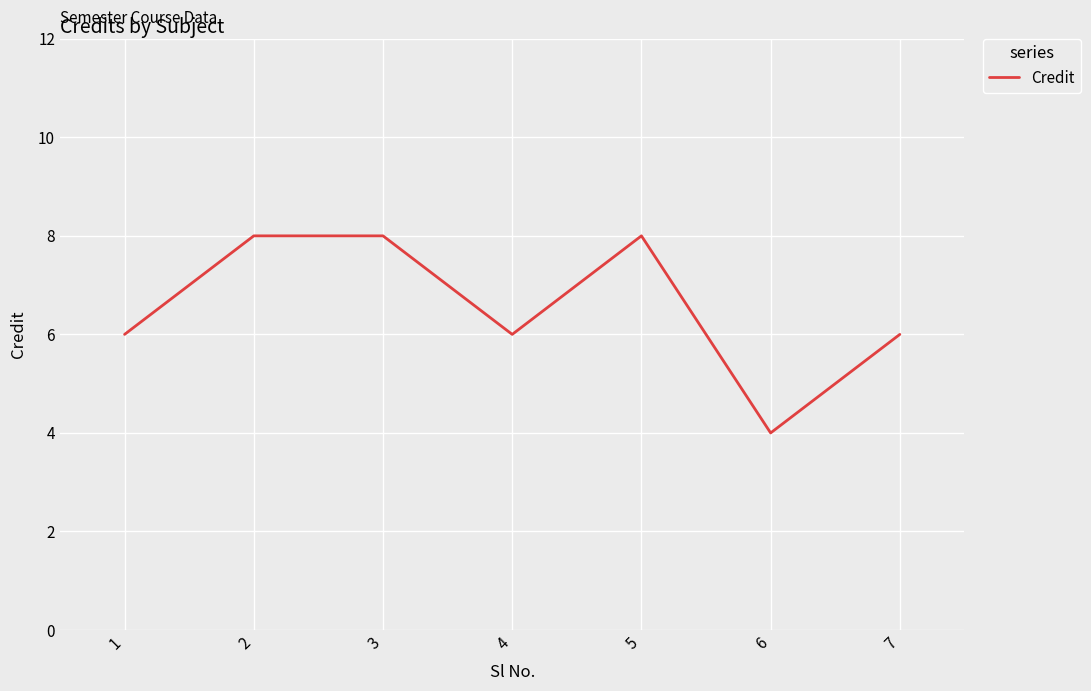

Count the number of data series in this chart.

1